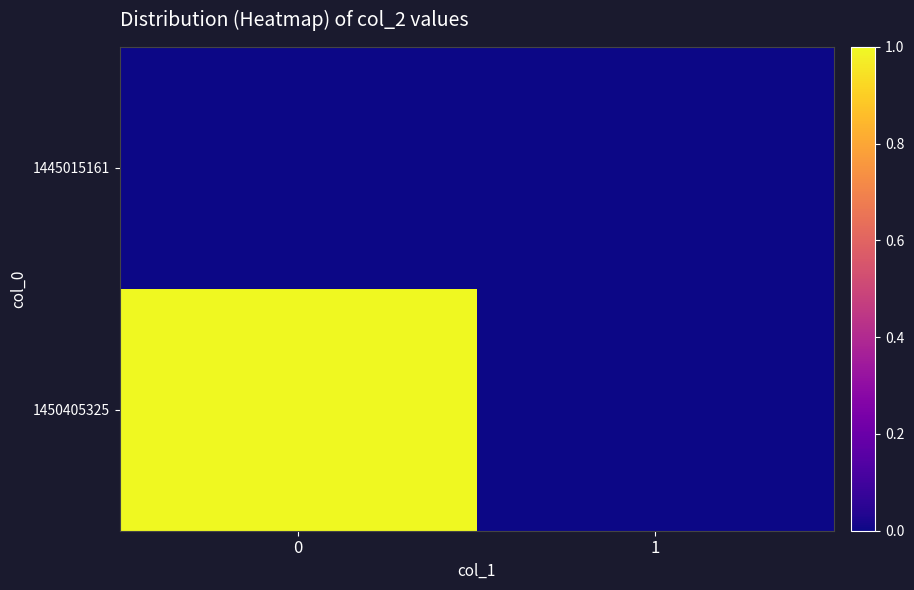

Between 0 and 1, which series saw the biggest shift?

1450405325